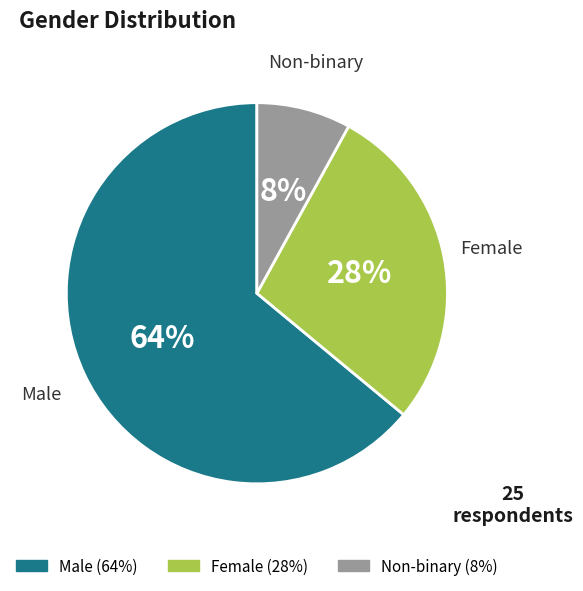

To the nearest percent, what percentage of the pie is Male?

64%